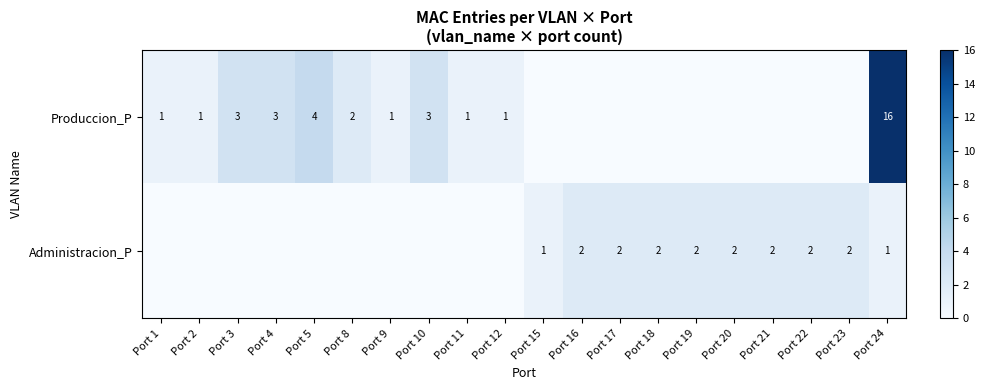

Is it true that row_1 equals -1 at Port 12?

False